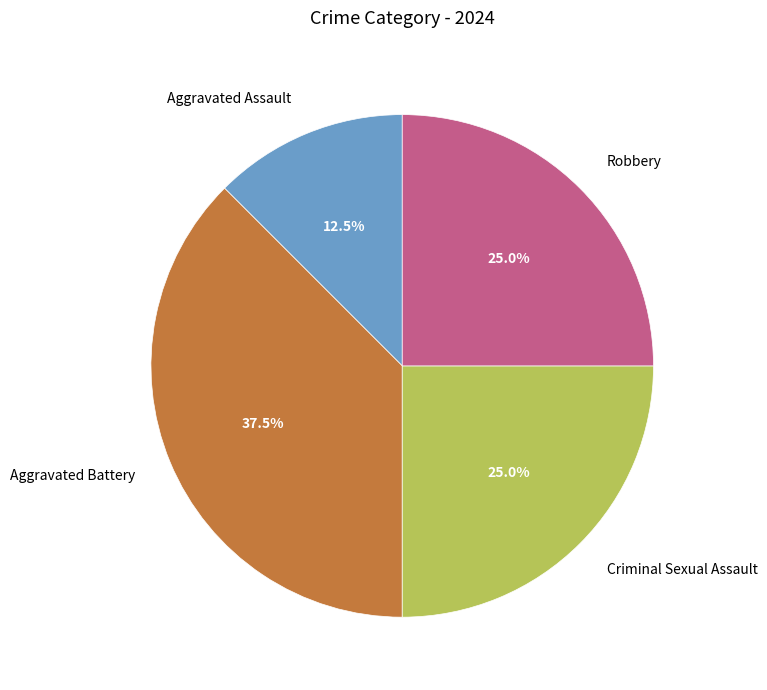

What portion of the pie excludes Aggravated Battery?

62.5%